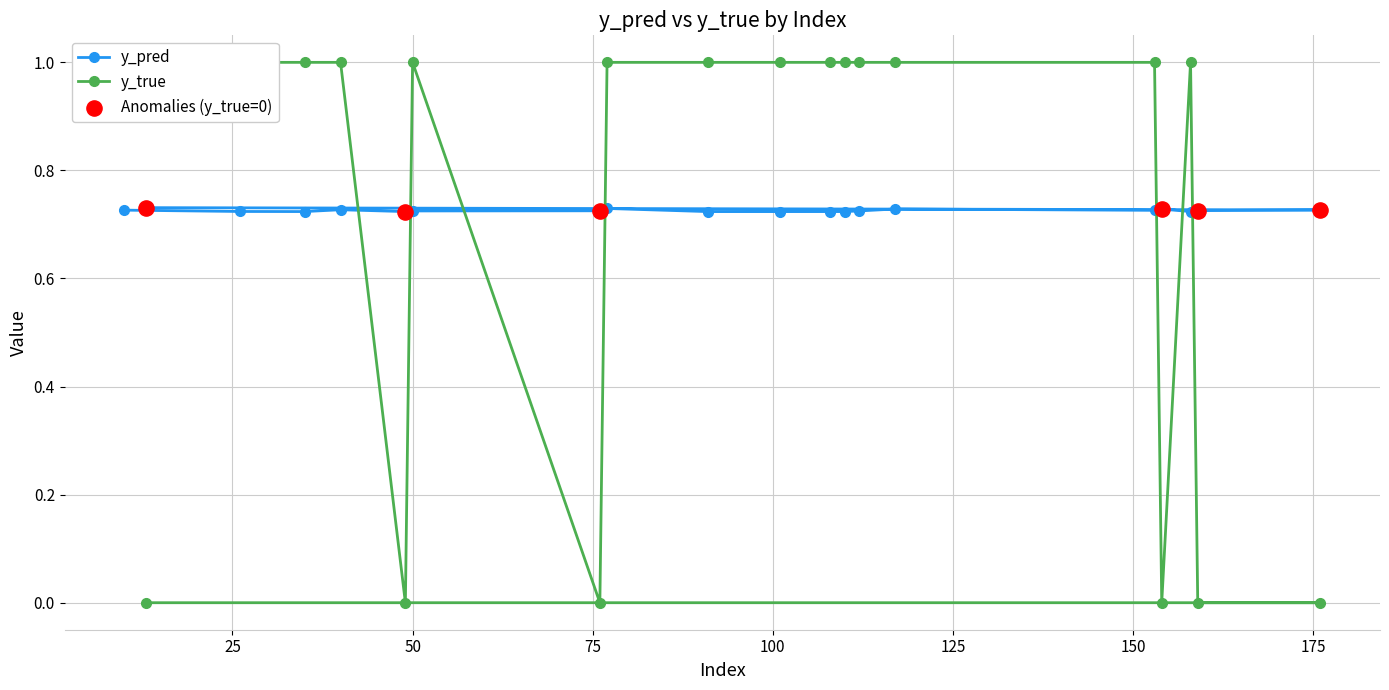

What are all the series names shown in the legend?

y_pred, y_true